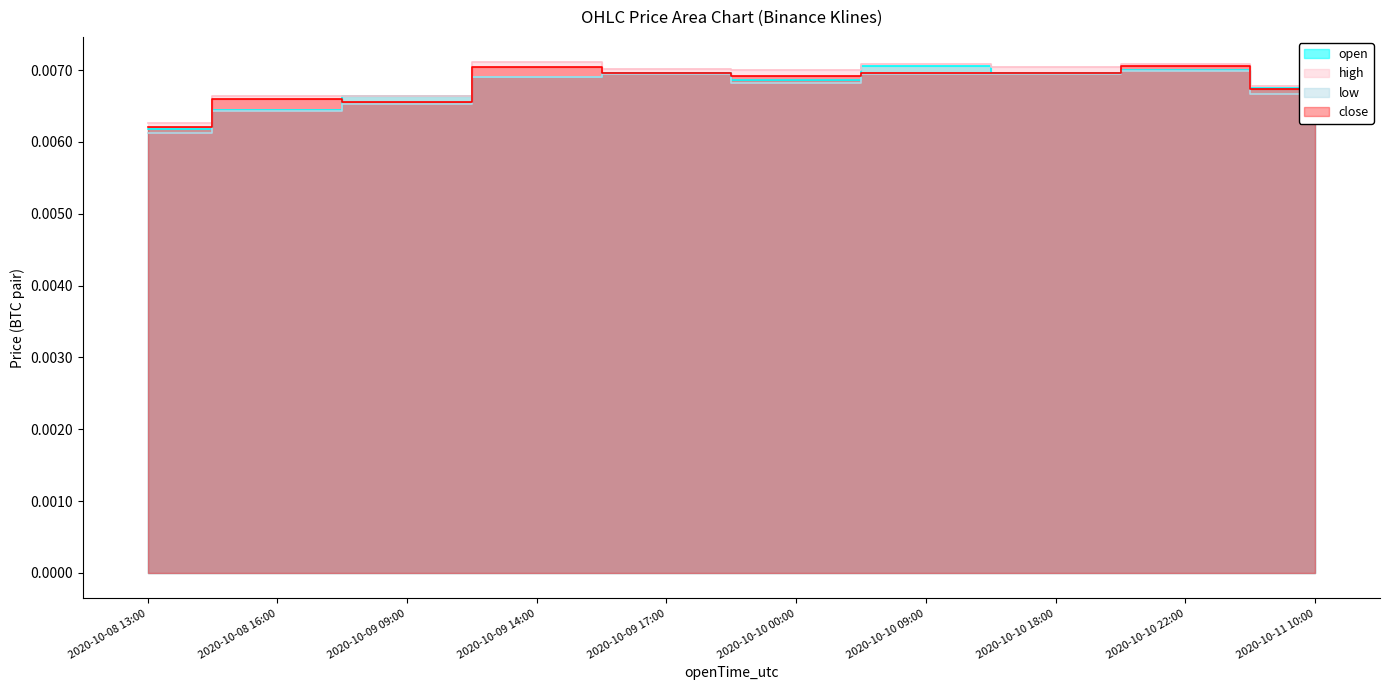

Count the number of categories in the chart.

10